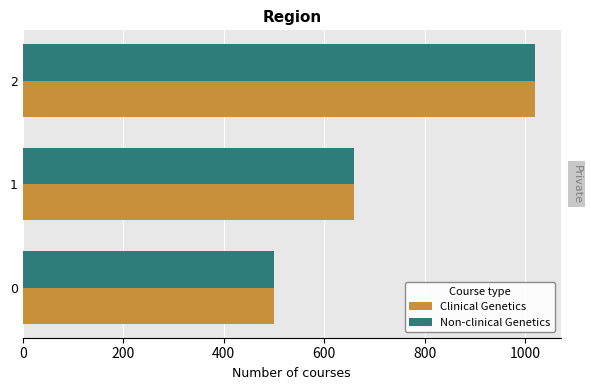

What is the sum of all Non-clinical Genetics values?

2180